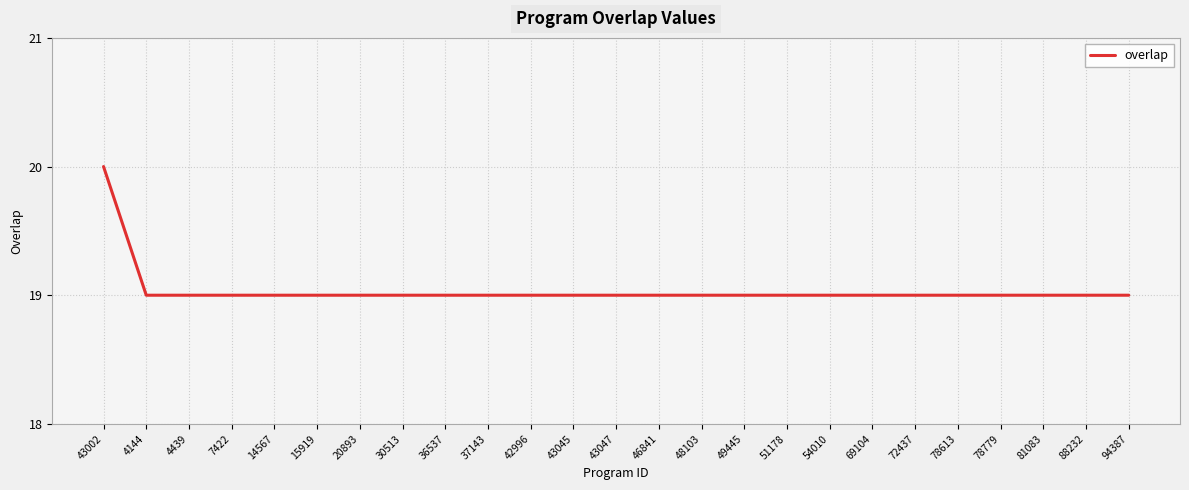

What position from the left is 69104?

19